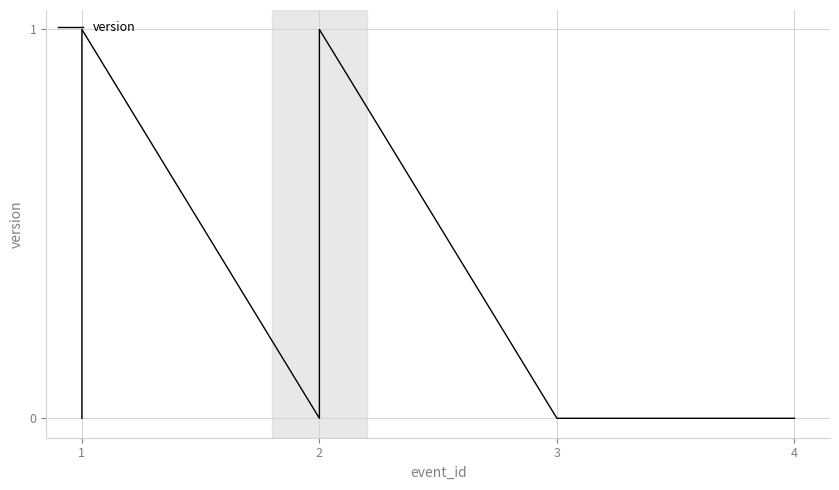

What is the difference between the second highest and minimum values?

1